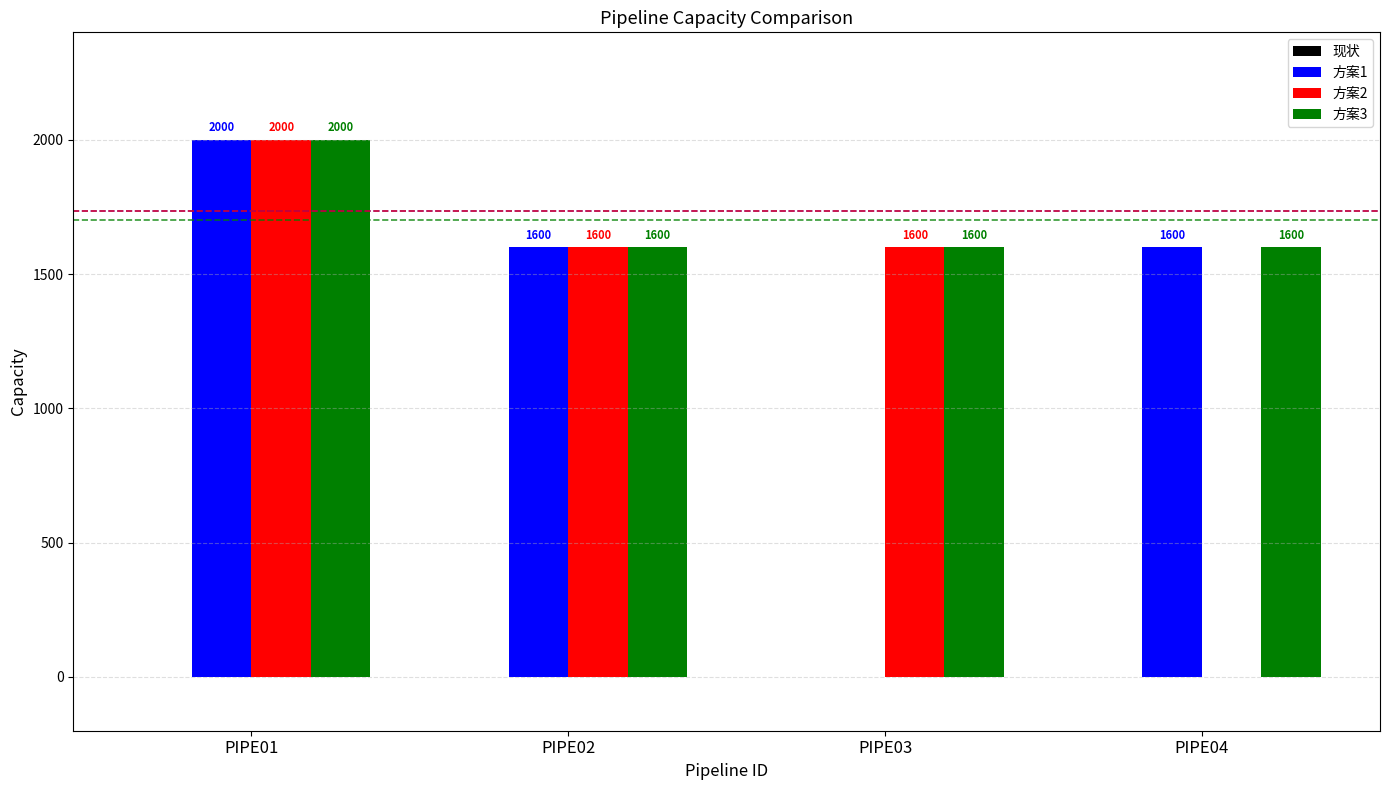

Reading left to right, list all the values displayed in this chart.

方案1: PIPE01=2000	PIPE02=1600	PIPE03=0	PIPE04=1600
方案2: PIPE01=2000	PIPE02=1600	PIPE03=1600	PIPE04=0
方案3: PIPE01=2000	PIPE02=1600	PIPE03=1600	PIPE04=1600